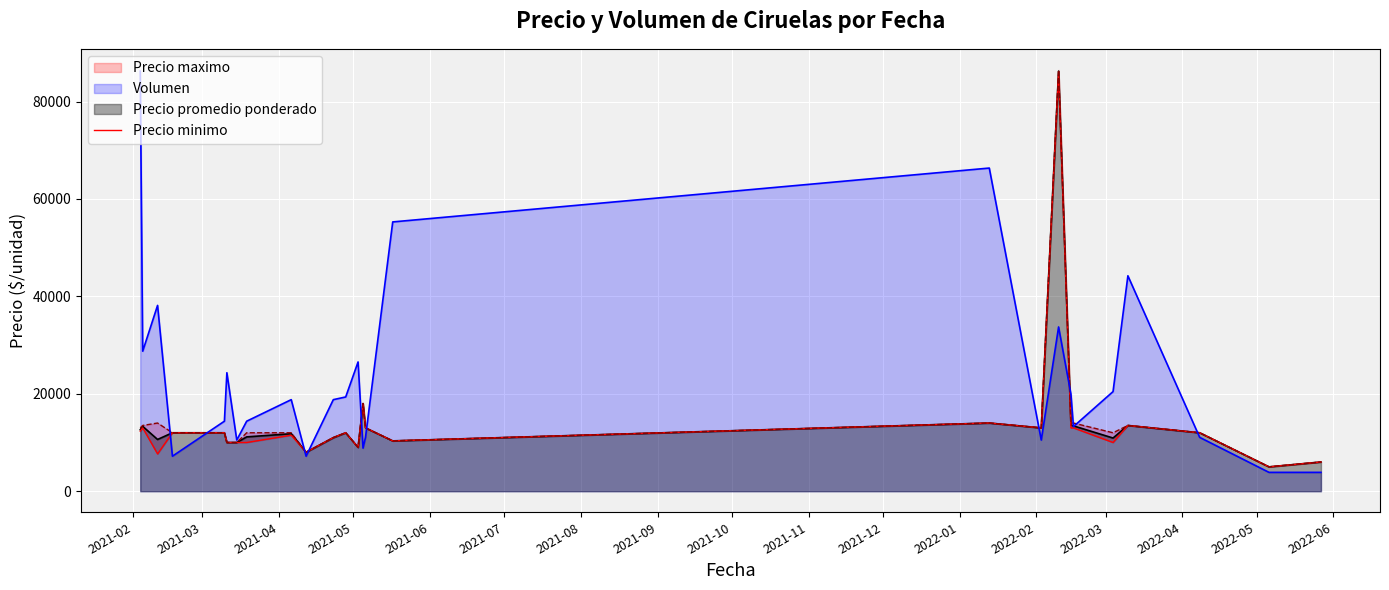

What is the highest value of the Volumen series?

86250.0